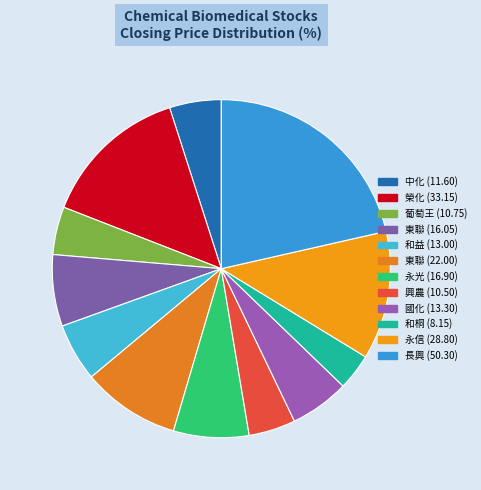

Count the number of slices in the pie.

12